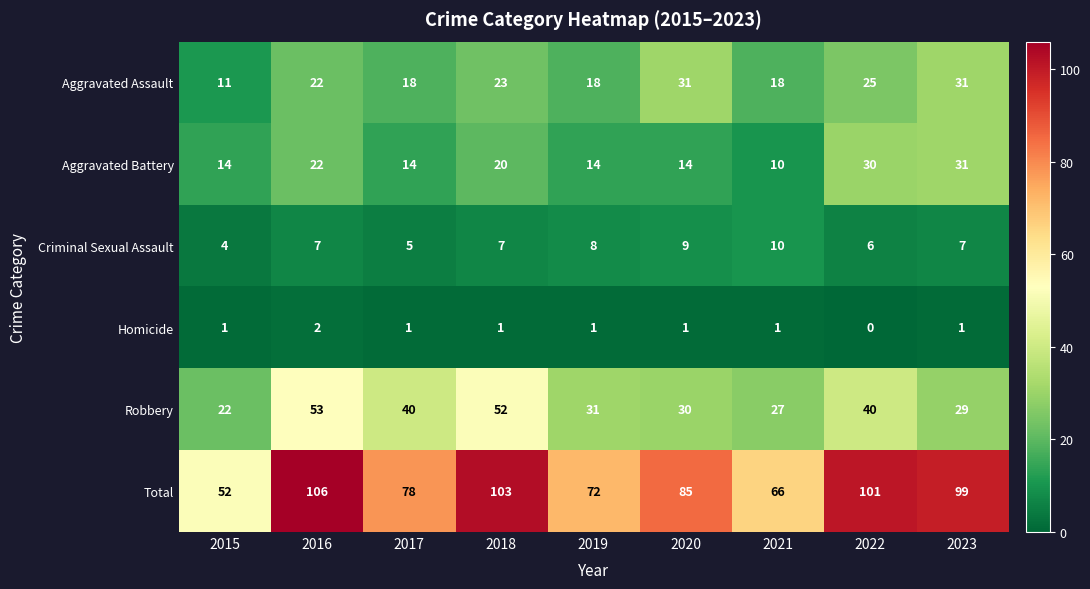

How many series are shown in this chart?

6